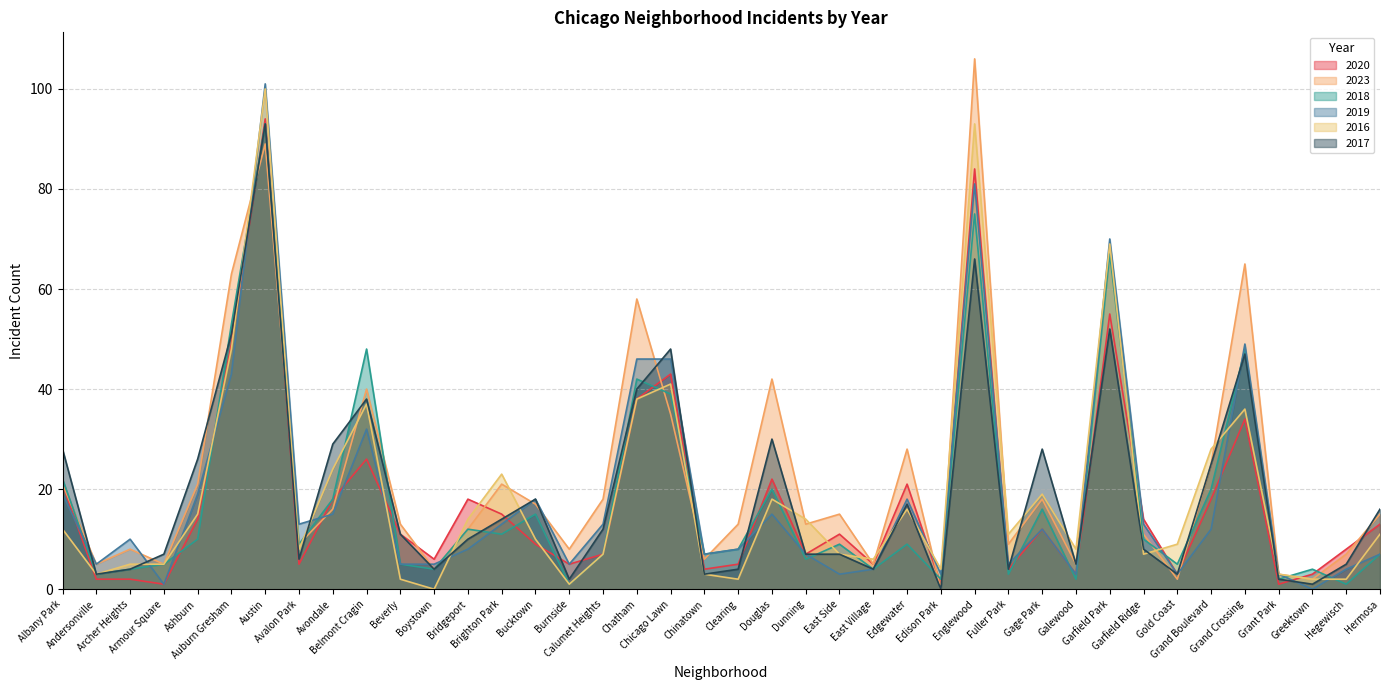

What is the label of the 28th point from the right?

Bridgeport